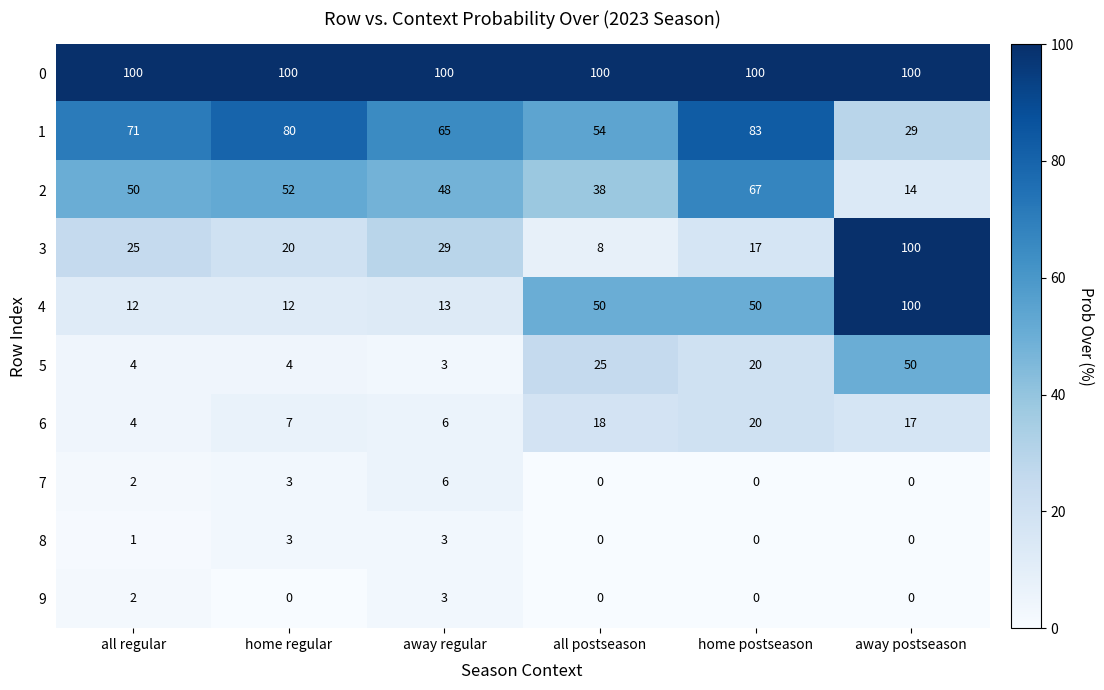

What is the sum of the 7 values at away regular and home regular?

9